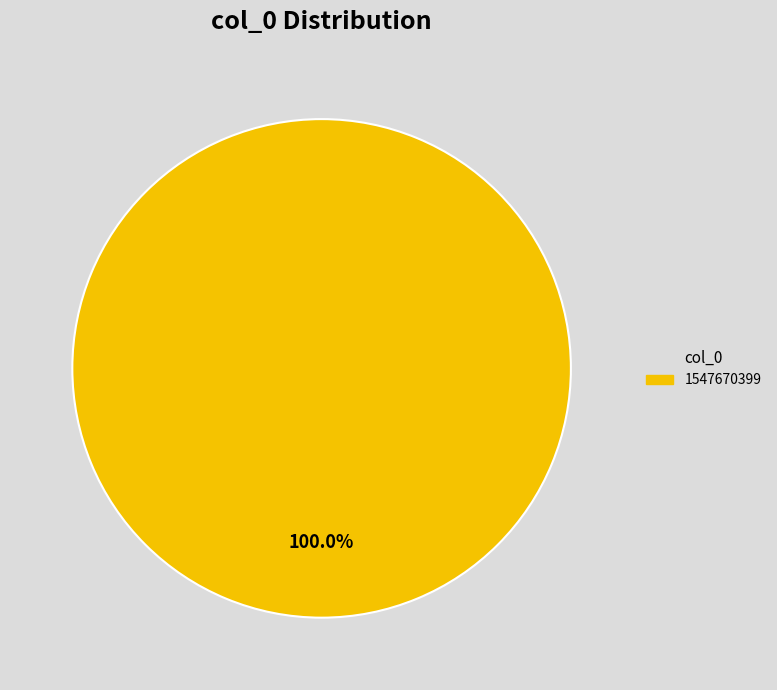

Does any single category account for the majority?

Yes